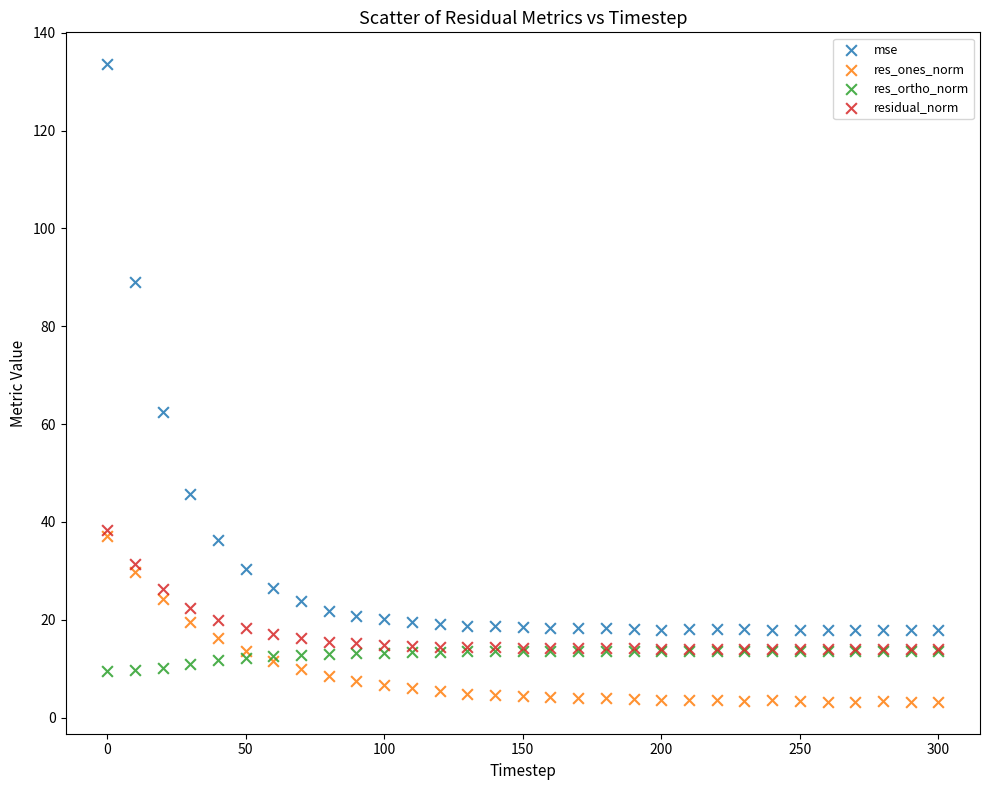

Across all series, what Y value is closest to 68?

62.4